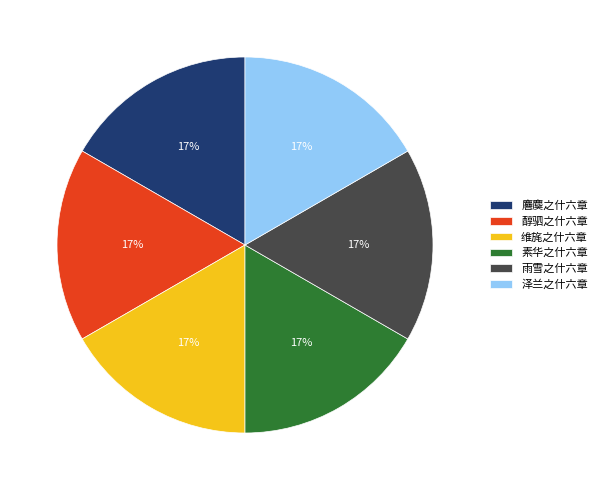

True or false: 素华之什六章 accounts for 17% of the total.

True